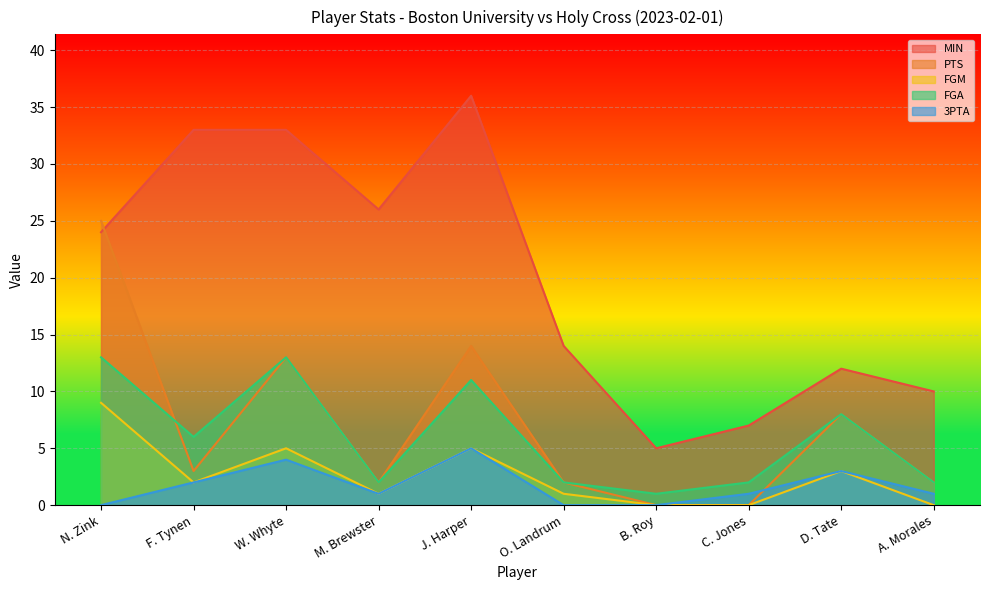

Where is MIN nearest to the value 20?

N. Zink